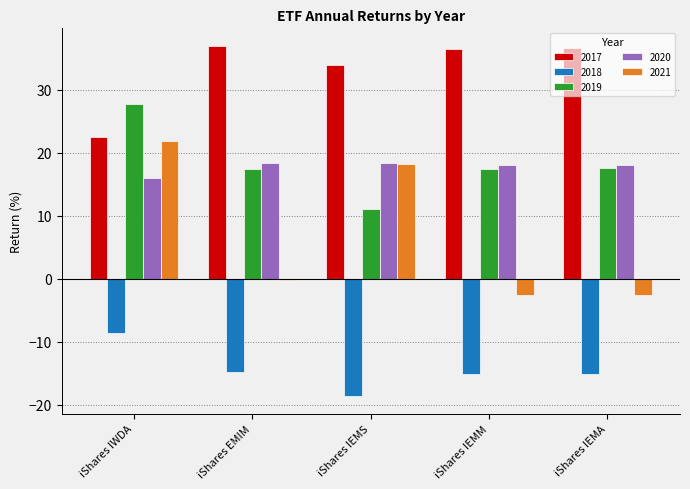

How many bars are there in each group?

5